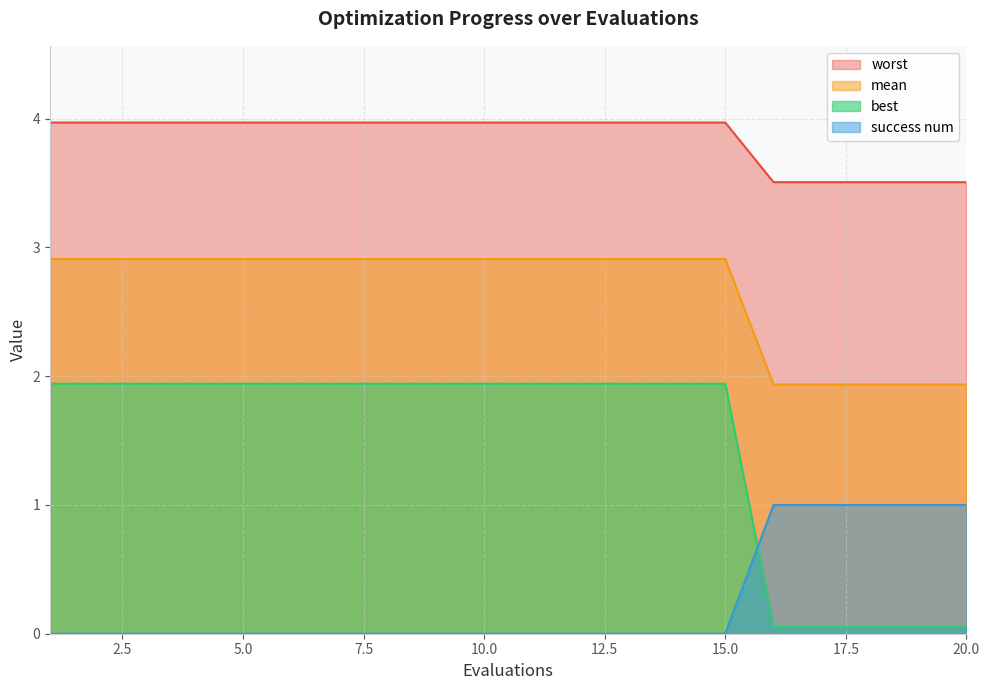

Is it true that worst equals 1.9 at 15?

True